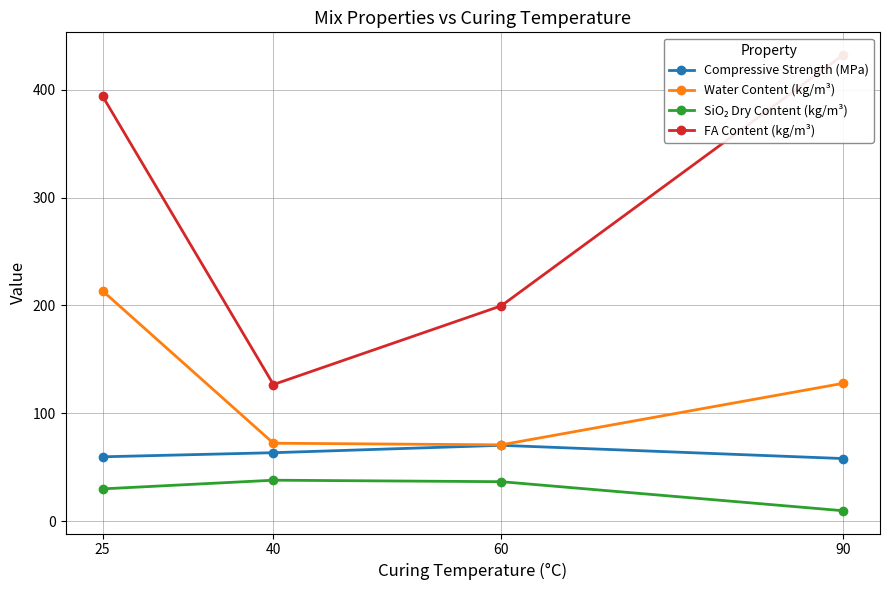

What is the total value across all series at 90?

627.6